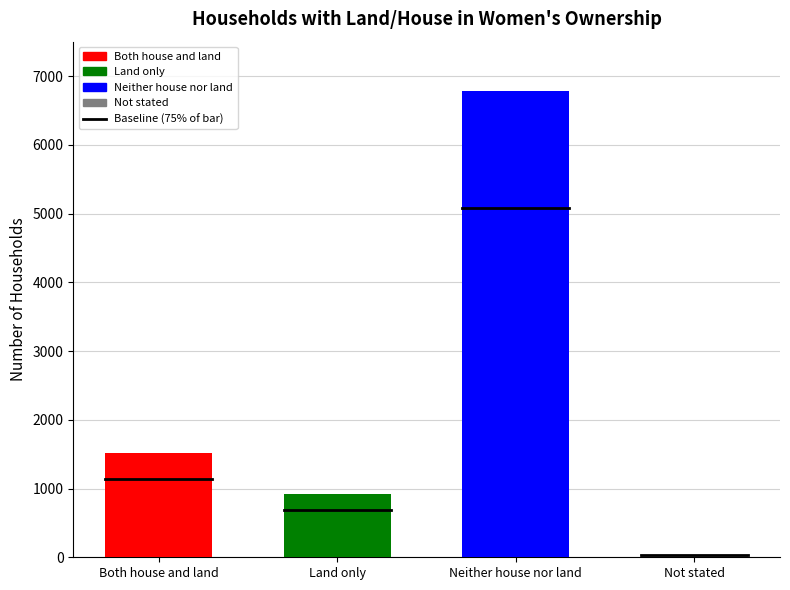

How many bars are there in total?

4